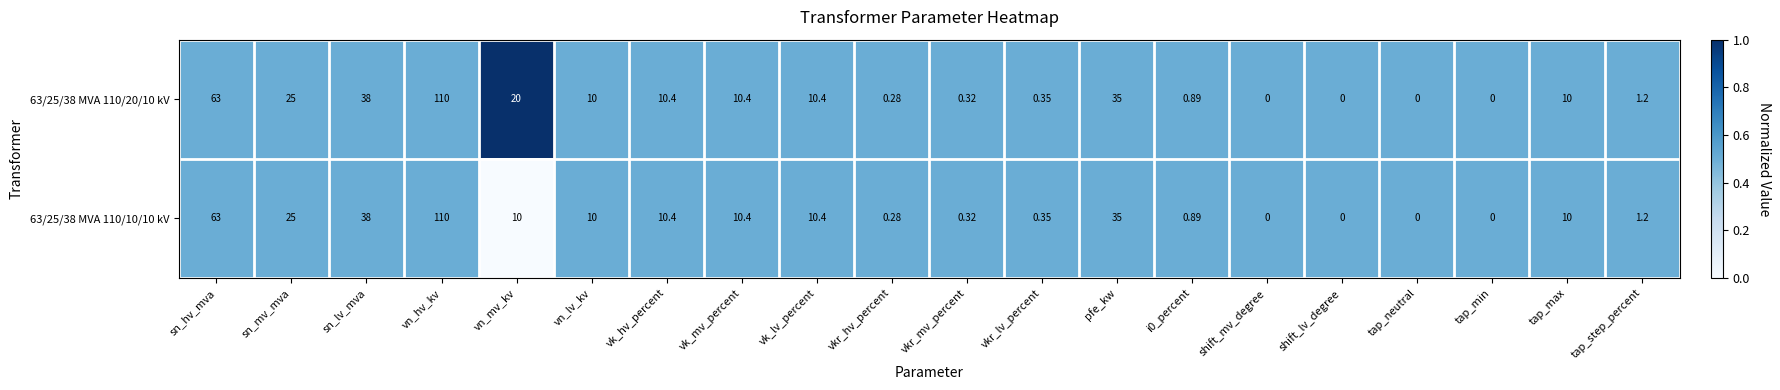

At which label does 63/25/38 MVA 110/20/10 kV reach its peak?

vn_hv_kv